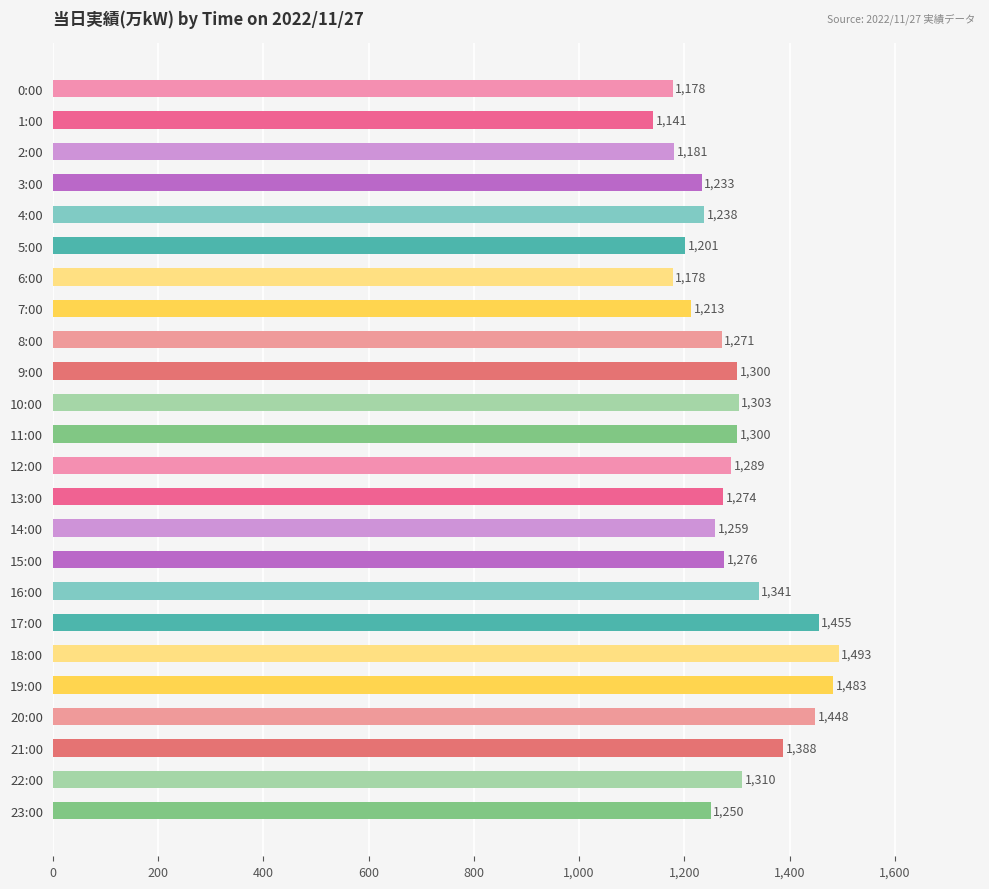

What position from the bottom is 7:00?

17